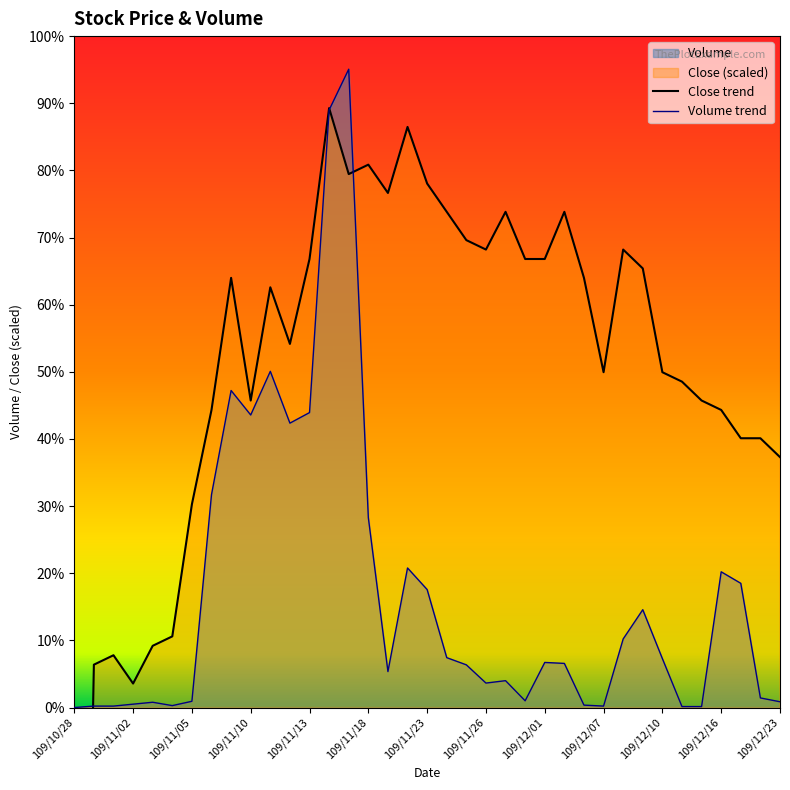

In Volume trend, how many points are higher than both neighbors (excluding endpoints)?

9